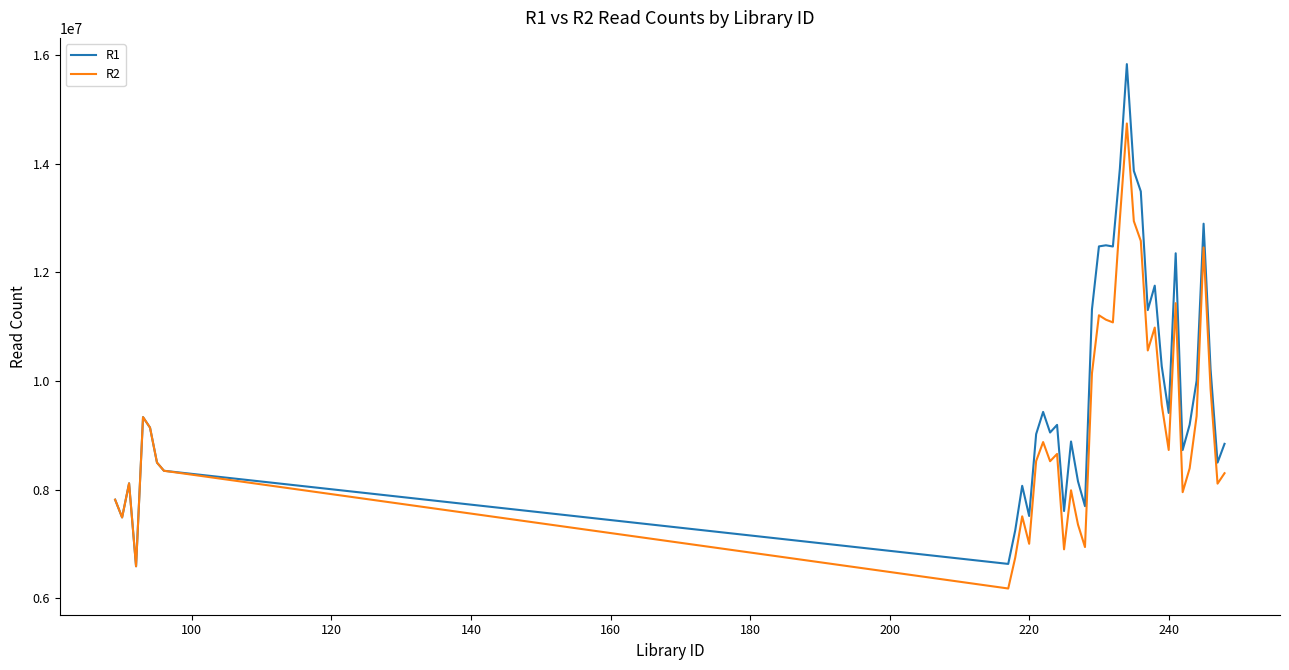

What is the lowest value of the R1 series?

6586577